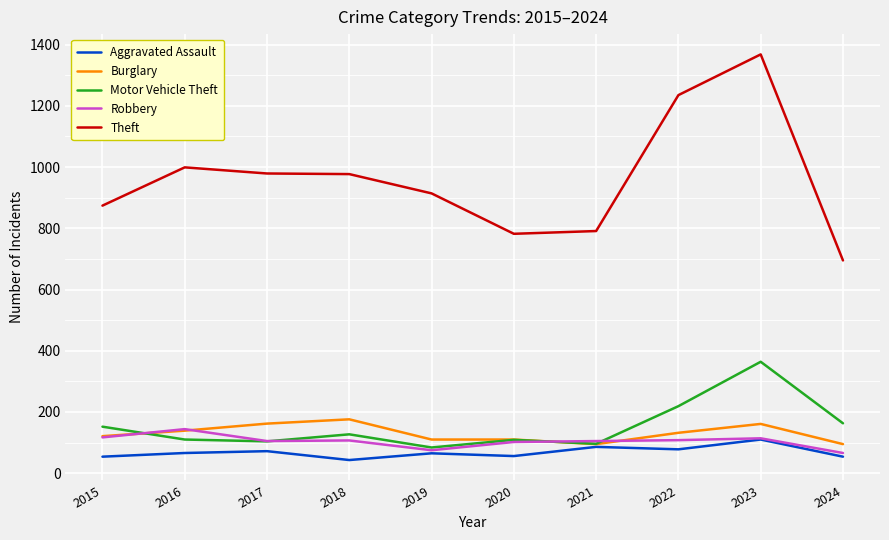

Count the number of categories in the chart.

10